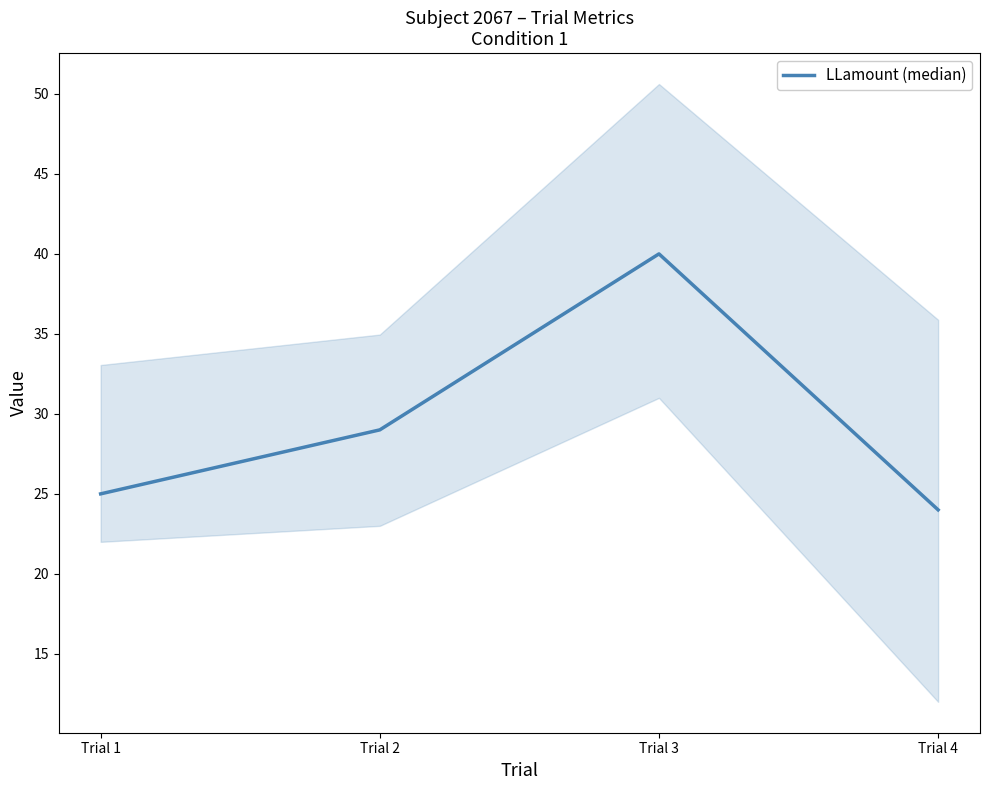

What is the difference between the second highest and minimum values?

5